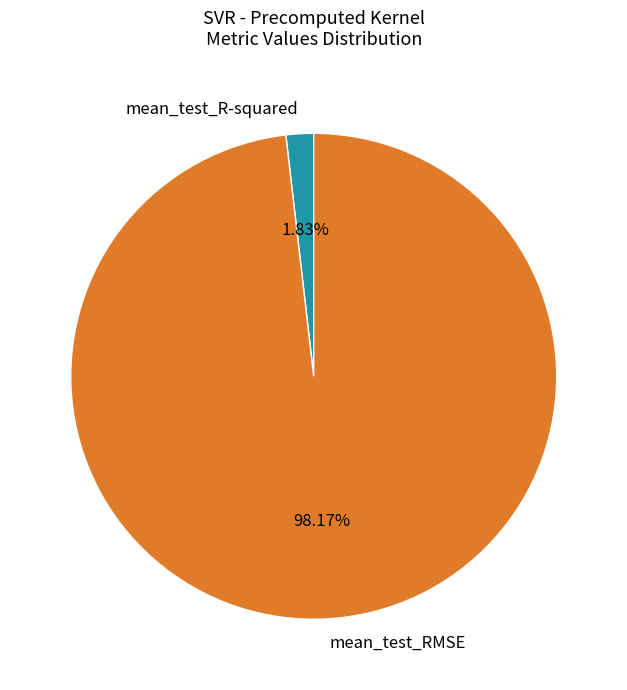

Which category accounts for the majority?

mean_test_RMSE